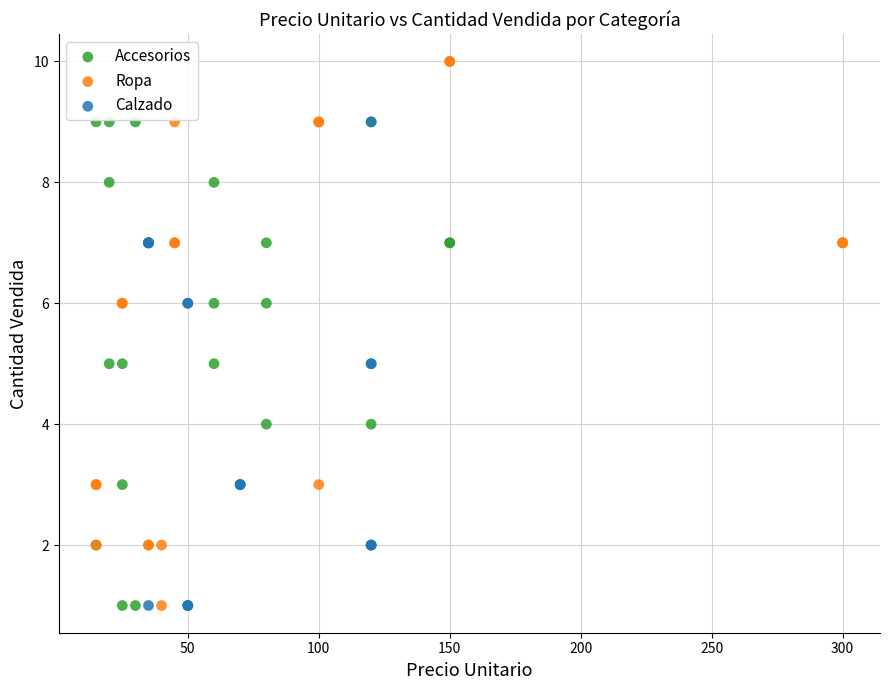

What are all the series names shown in the legend?

Accesorios, Ropa, Calzado